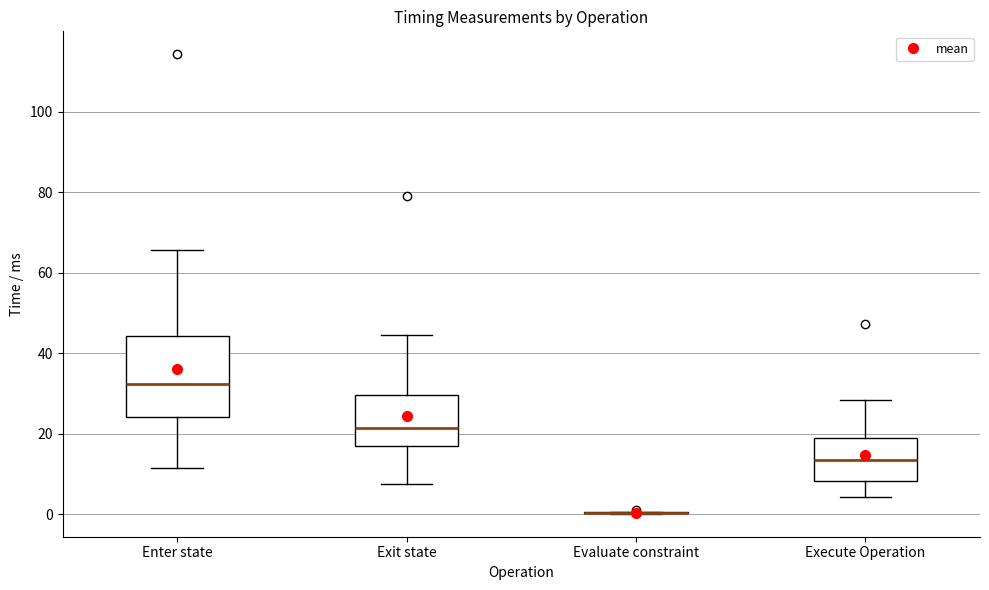

Comparing the boxes themselves (not the whiskers), which one is the tallest?

Enter state